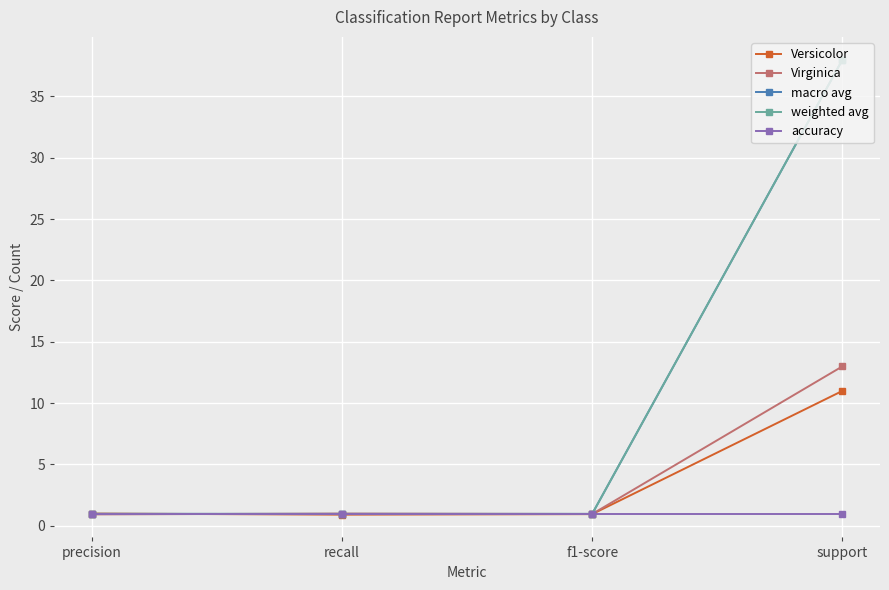

What value does the Versicolor series have at recall?

0.9